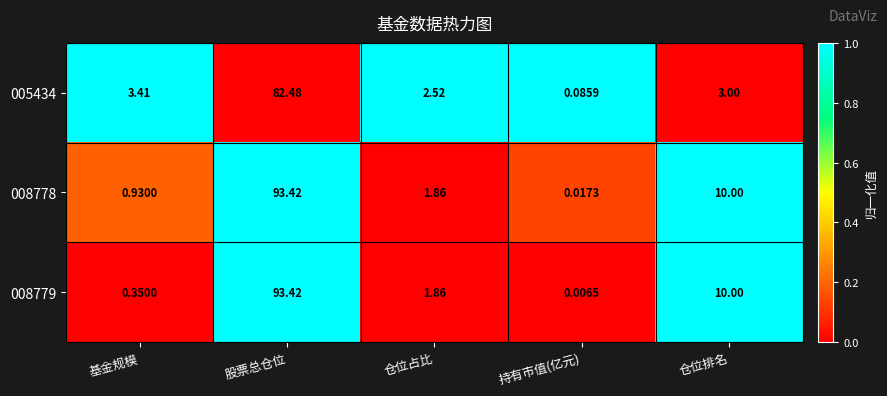

At which category is the sum across all series the highest?

股票总仓位